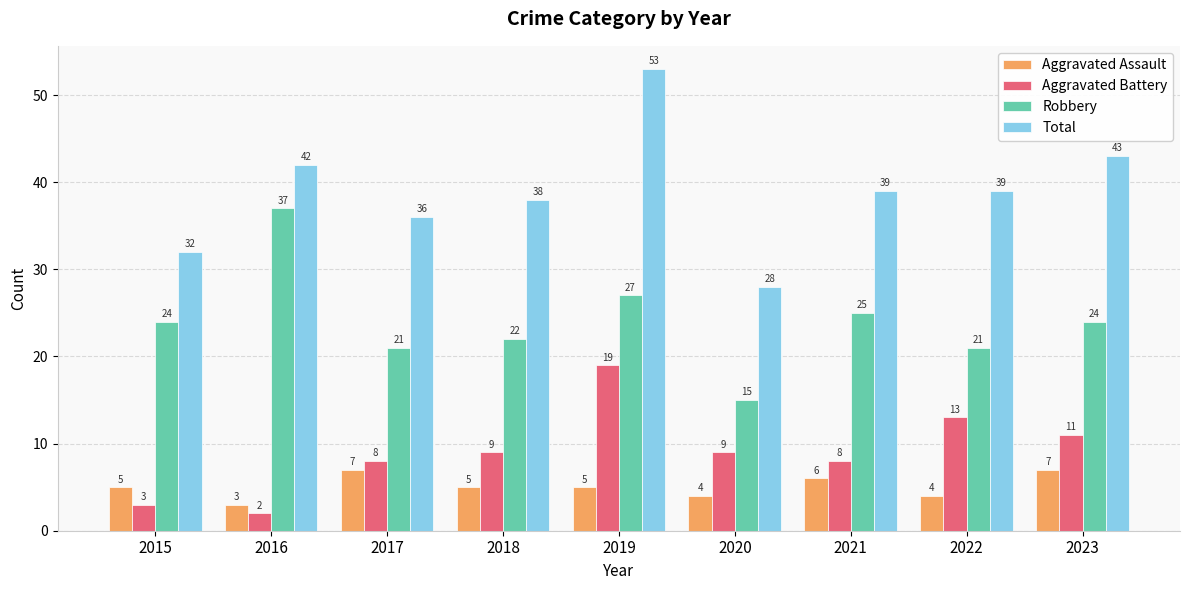

Rank the series at 2021 from lowest to highest value.

Aggravated Assault, Aggravated Battery, Robbery, Total